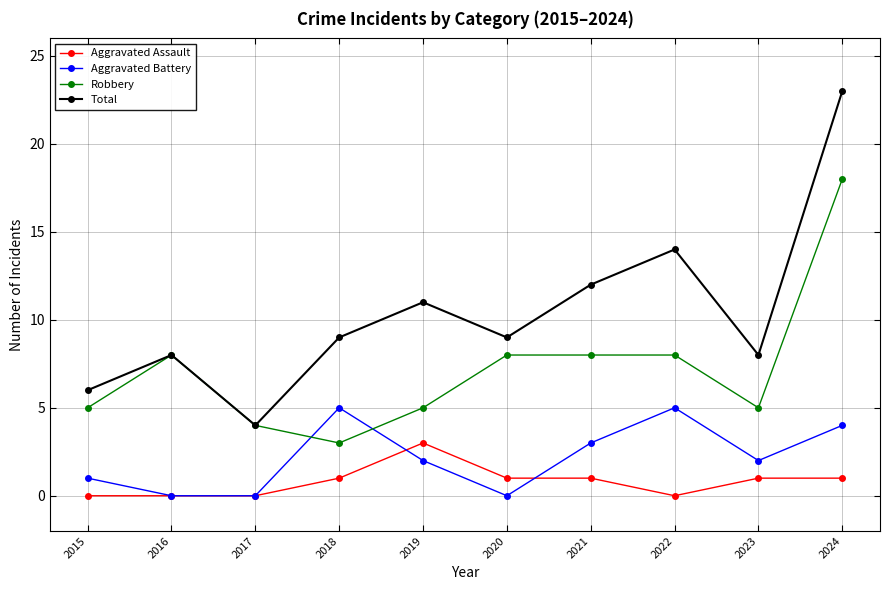

Which series has the largest total across all categories?

Total